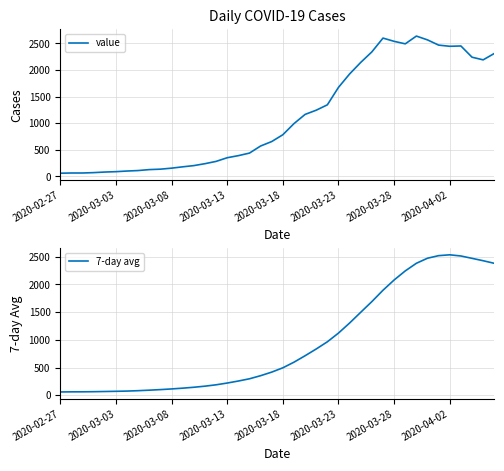

At which label is 7-day avg closest to 1298?

26